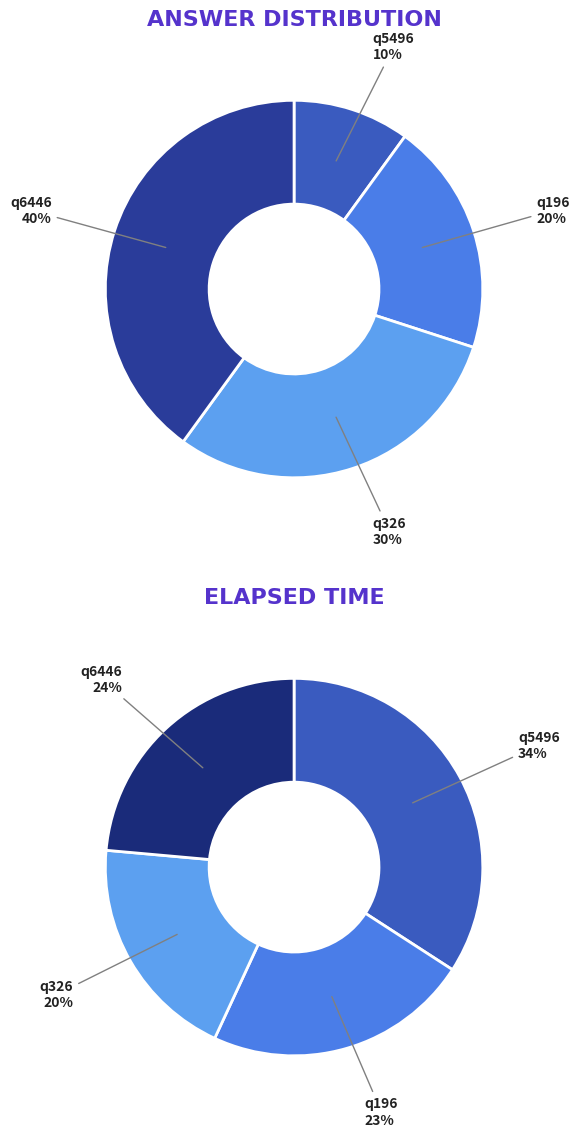

What is the smallest slice in the pie chart?

q326